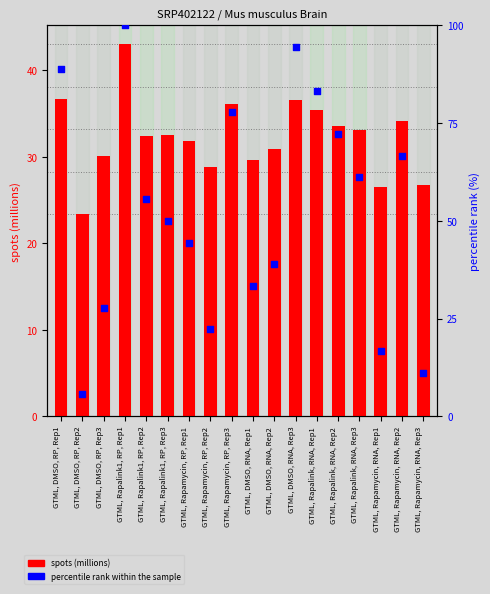

At which category is the sum across all series the highest?

GTML, Rapalink1, RP, Rep1